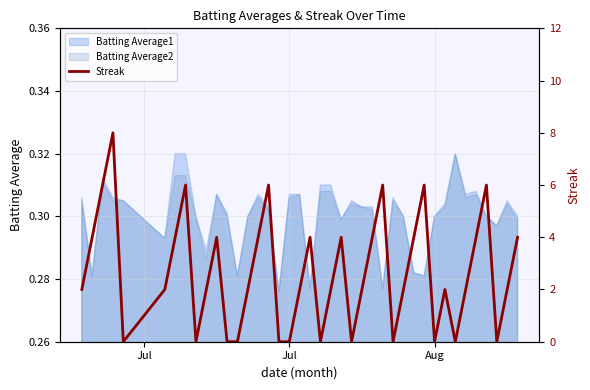

What is the average value?

3